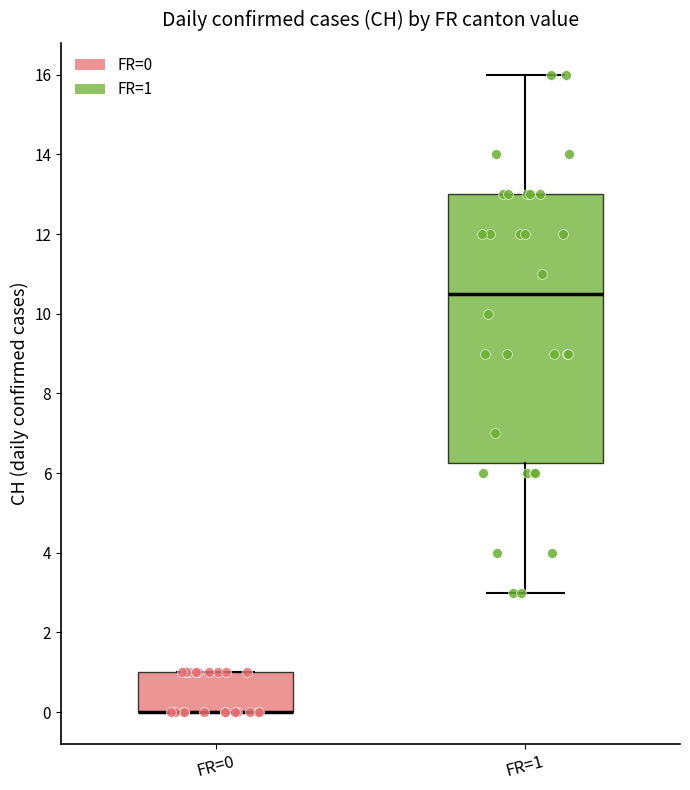

Where is the upper edge of the box for FR=0 on the y-axis? The values are not printed on the chart, so give them approximately, as read against the axis.

1.0